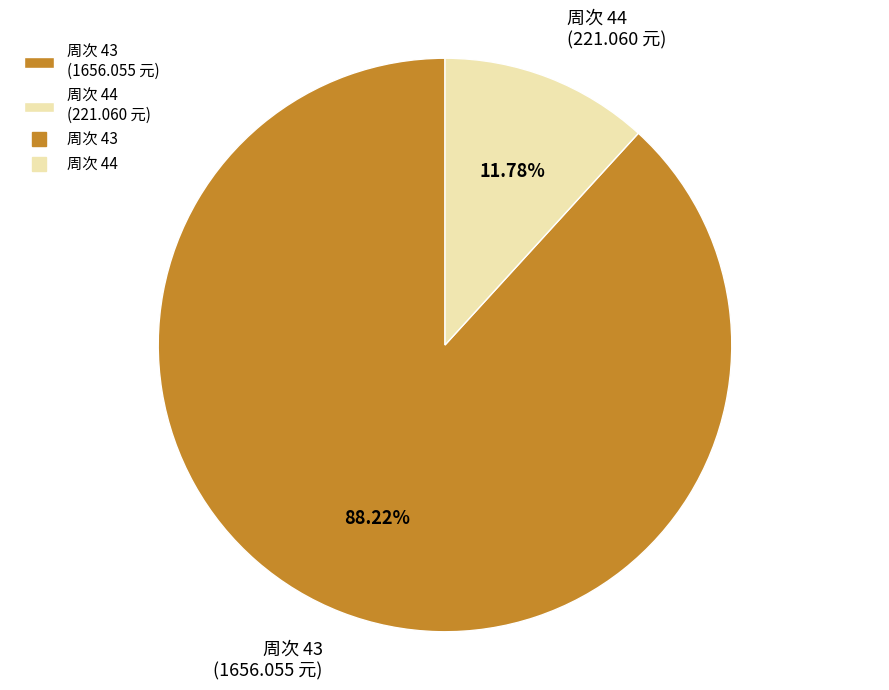

Which has a higher value, 周次 44 (221.060 元) or 周次 43 (1656.055 元)?

周次 43 (1656.055 元)